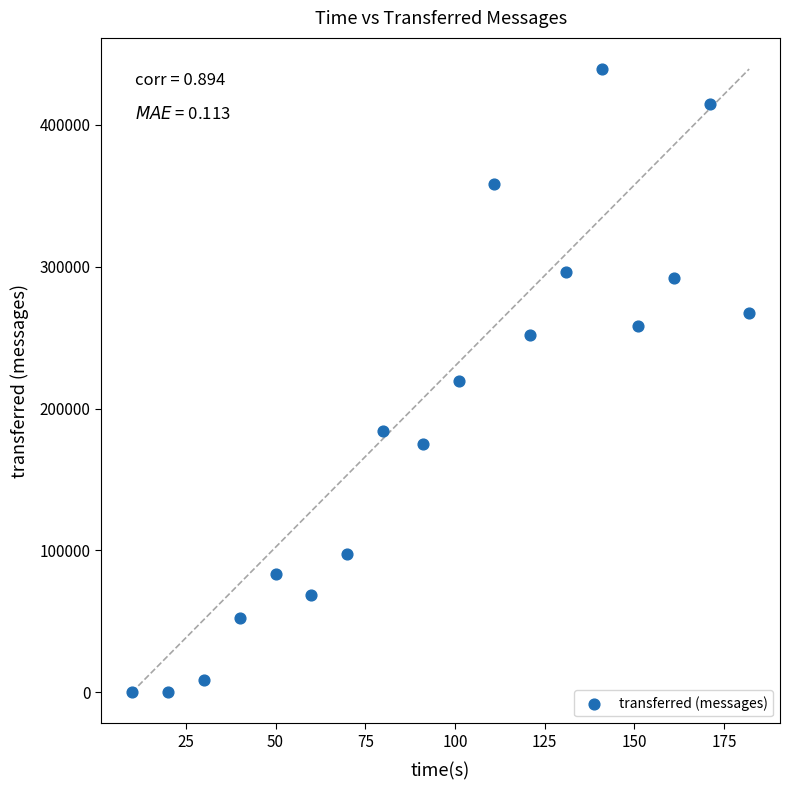

What is the range of X values (max minus min)?

172